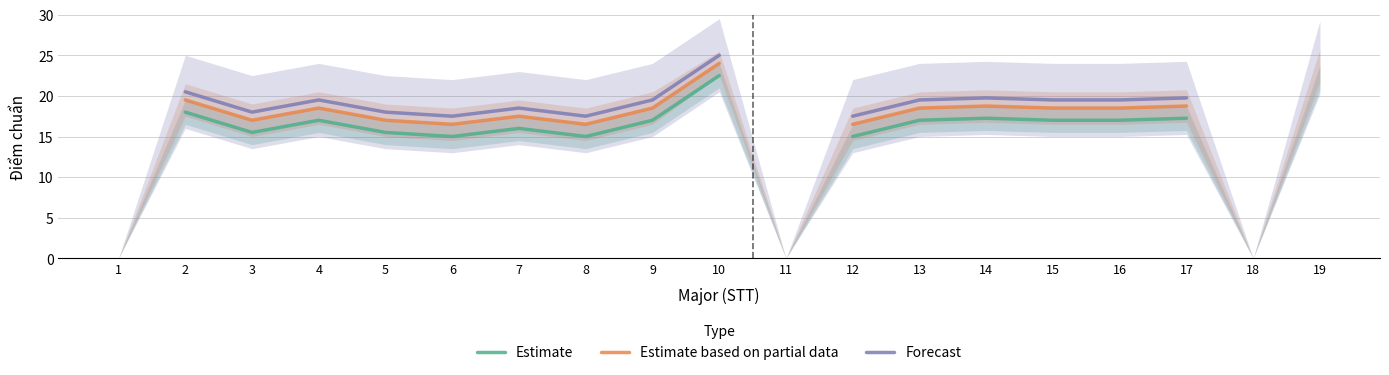

At which category is the sum across all series the highest?

10